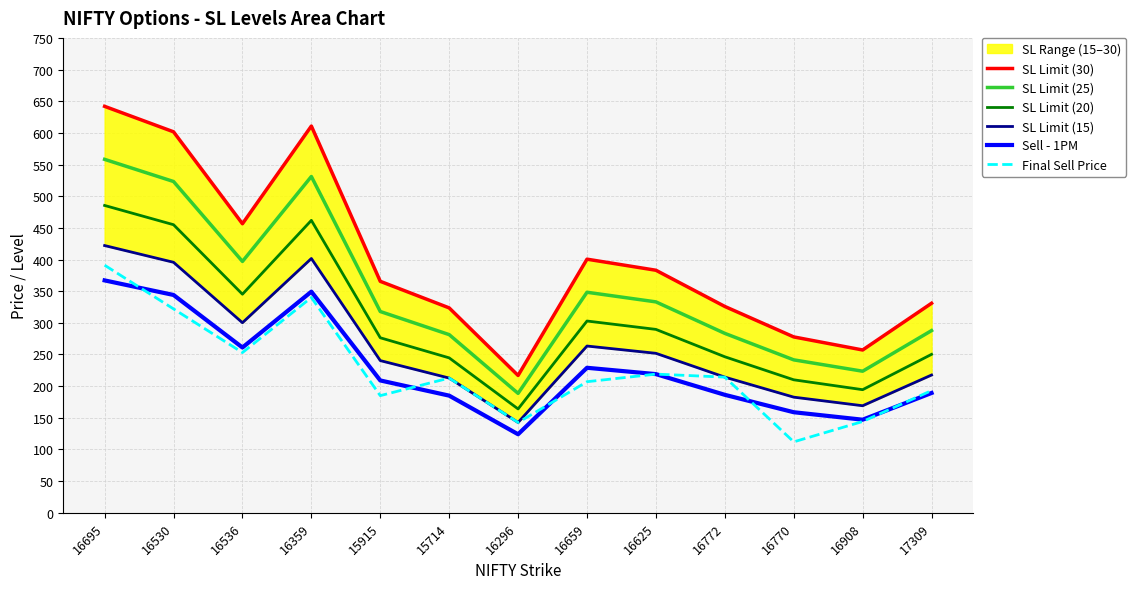

Reading left to right, what are all the values shown in this chart?

SL Limit (30): 641.9	601.7	456.5	610.8	365.5	323.6	216.9	400.5	383.0	325.8	277.7	257.1	330.9
SL Limit (25): 558.2	523.2	396.9	531.1	317.9	281.4	188.6	348.3	333.1	283.3	241.5	223.6	287.7
SL Limit (20): 485.4	454.9	345.2	461.8	276.4	244.7	164.0	302.9	289.6	246.4	210.0	194.4	250.2
SL Limit (15): 422.1	395.6	300.1	401.6	240.3	212.8	142.6	263.4	251.8	214.2	182.6	169.1	217.6
Sell - 1PM: 367.0	344.0	261.0	349.2	209.0	185.0	124.0	229.0	219.0	186.3	158.8	147.0	189.2
Final Sell Price: 391.0	322.0	253.0	340.0	185.0	212.8	142.6	207.0	219.0	214.2	112.0	144.2	193.0